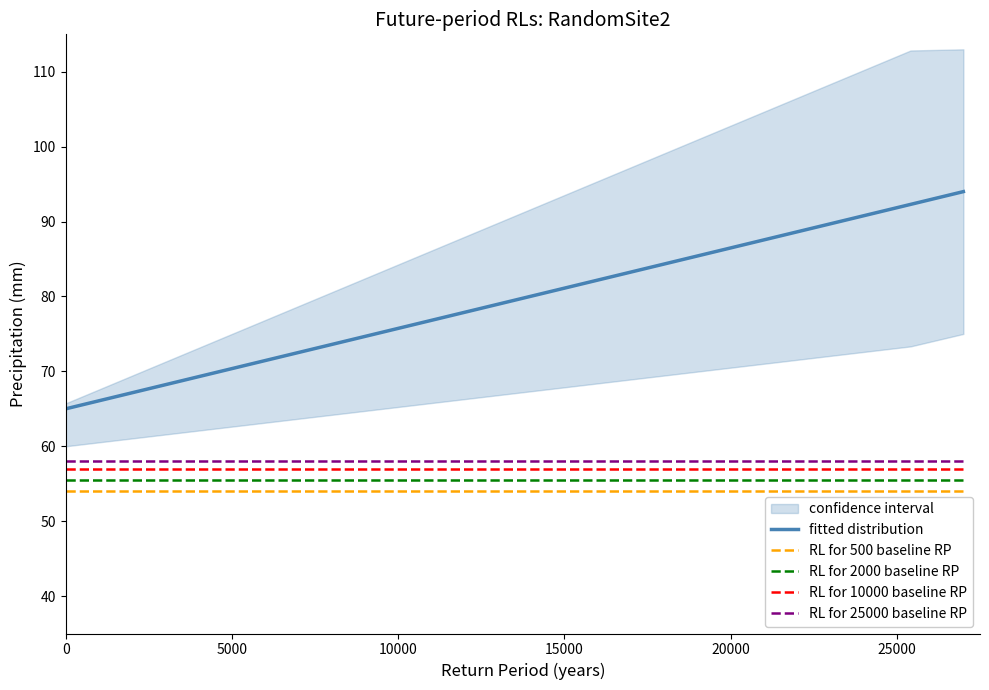

What is the lowest value of the RL for 2000 baseline RP series?

55.5